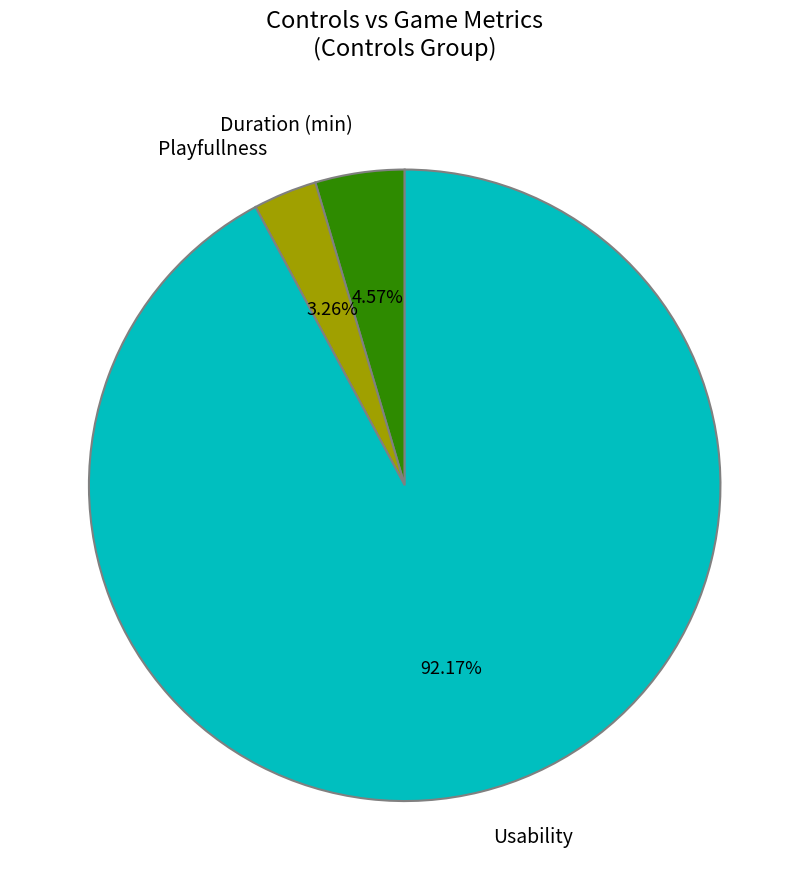

What is the total percentage of Duration (min) and Playfullness?

7.8%